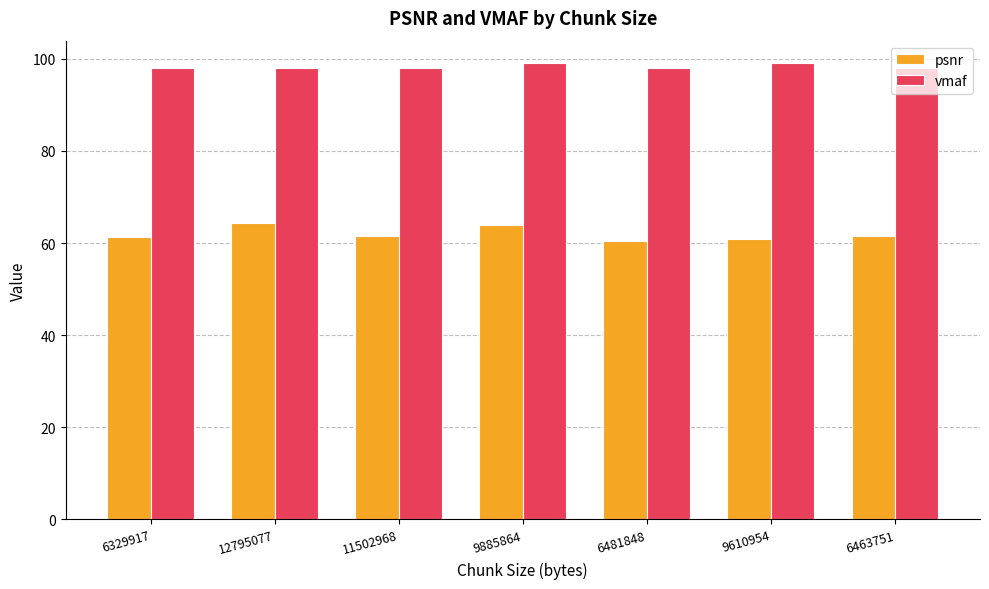

Is it true that psnr equals 29.4 at 12795077?

False